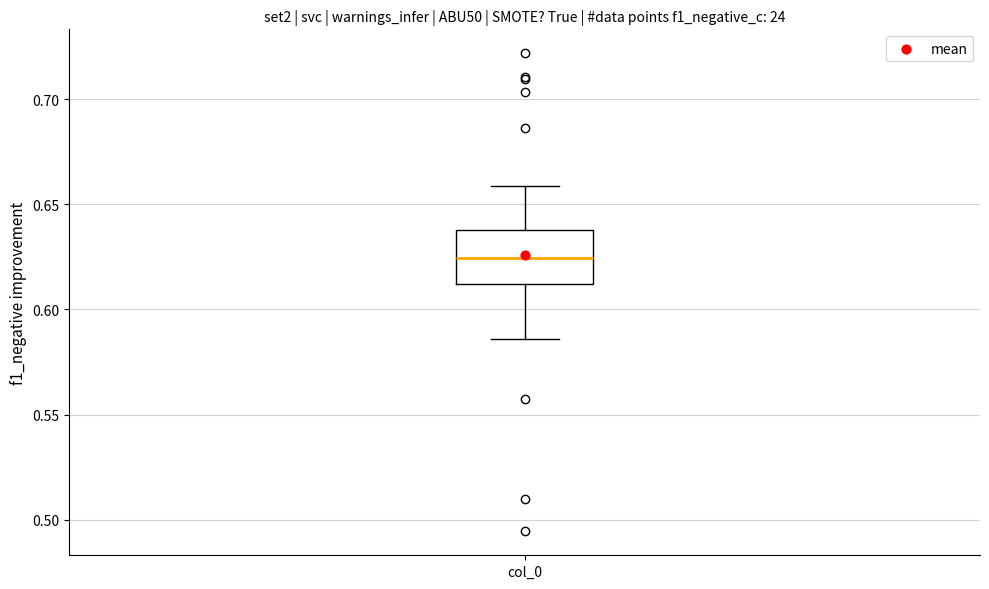

Where is the lower edge of the box for col_0 on the y-axis? The values are not printed on the chart, so give them approximately, as read against the axis.

0.610